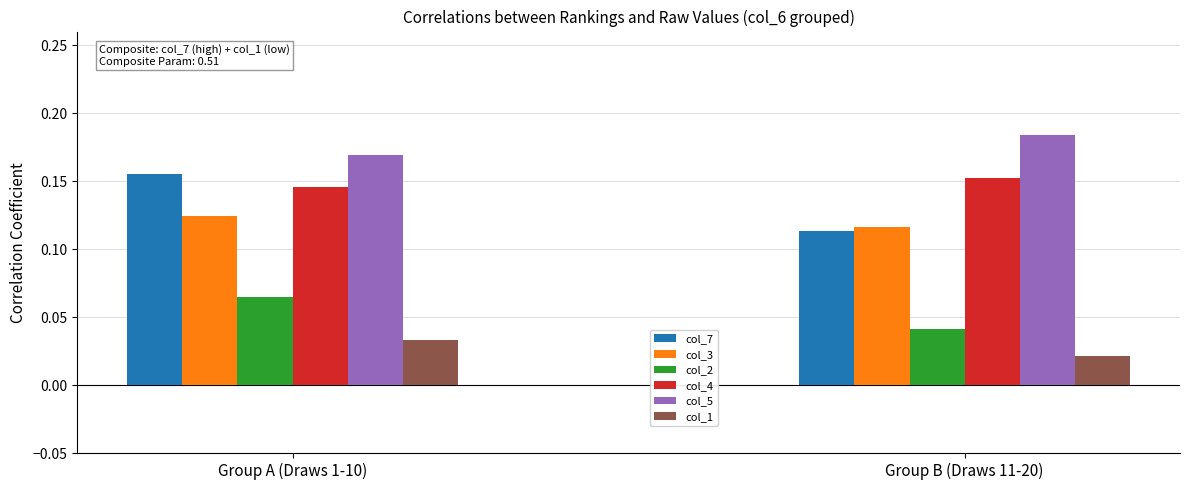

Which series has the largest total across all categories?

col_5